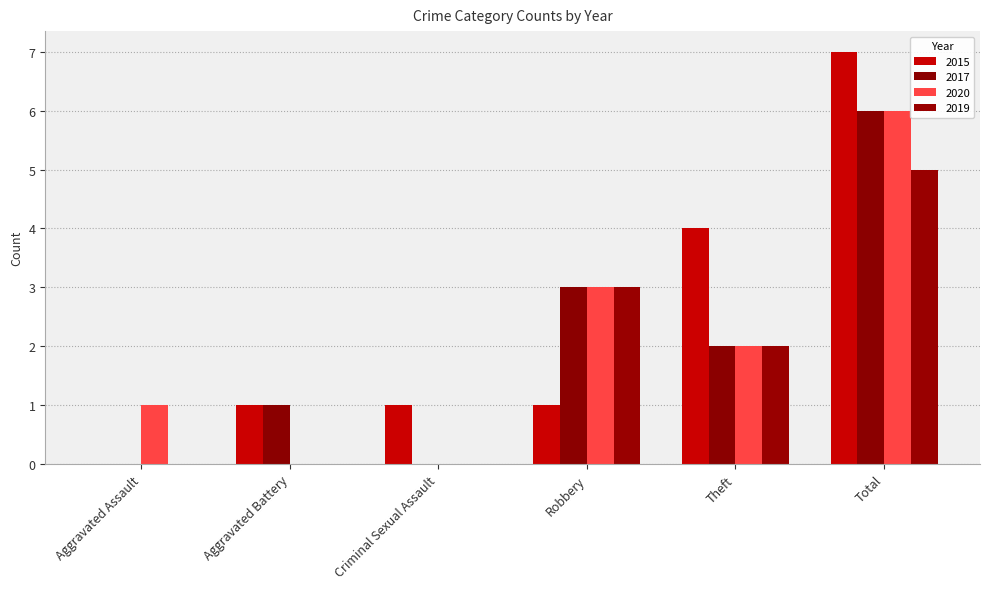

Reading right to left, what are all the values shown in this chart?

2015: 7	4	1	1	1	0
2017: 6	2	3	0	1	0
2020: 6	2	3	0	0	1
2019: 5	2	3	0	0	0